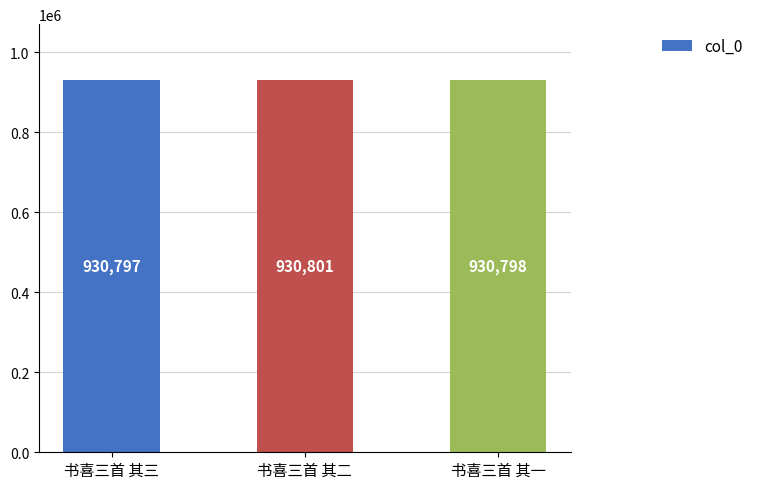

What is the average value?

930799